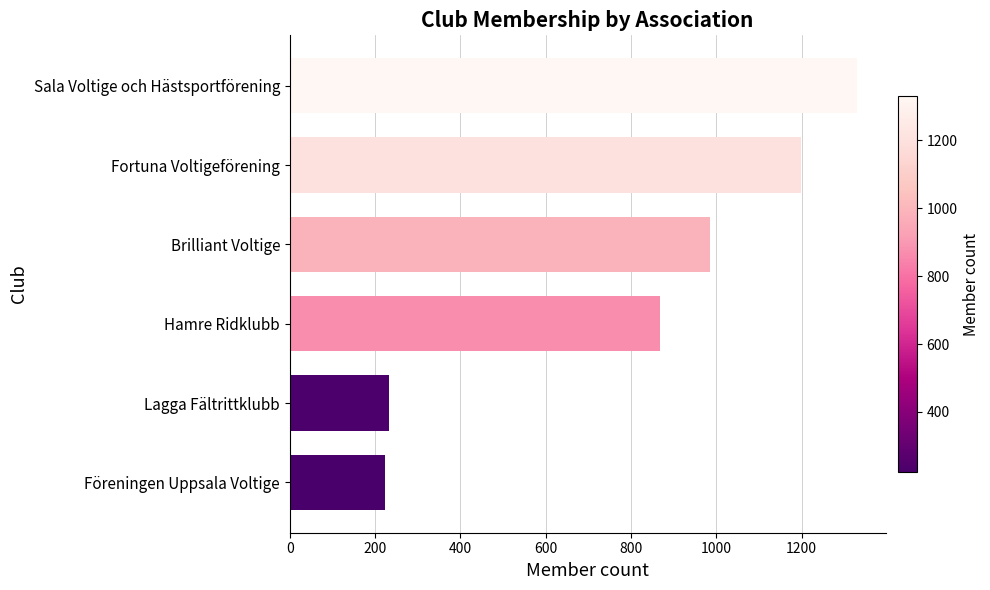

What is the maximum value shown in the chart?

1330